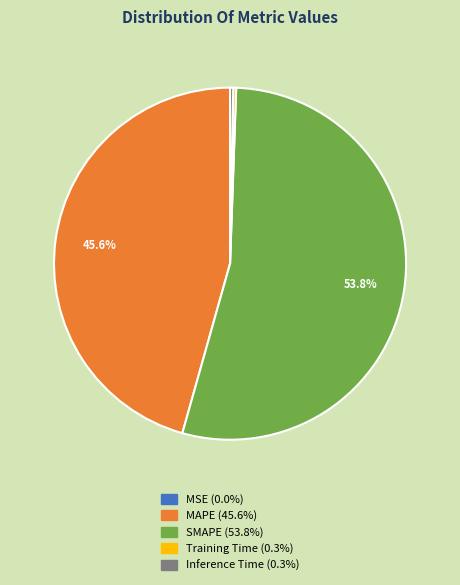

What is the majority slice?

SMAPE